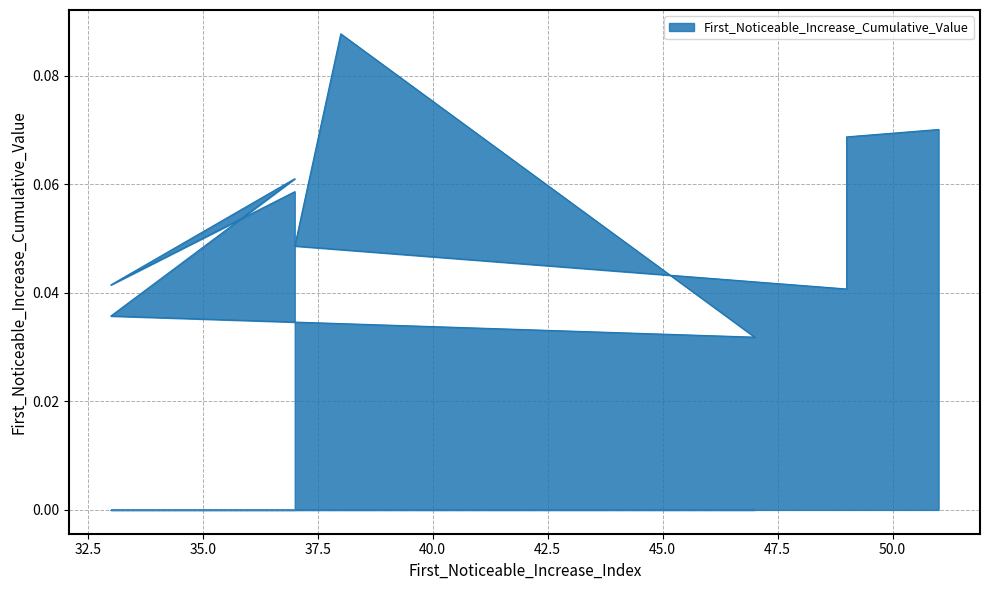

At which category does the chart reach its minimum across all series?

47